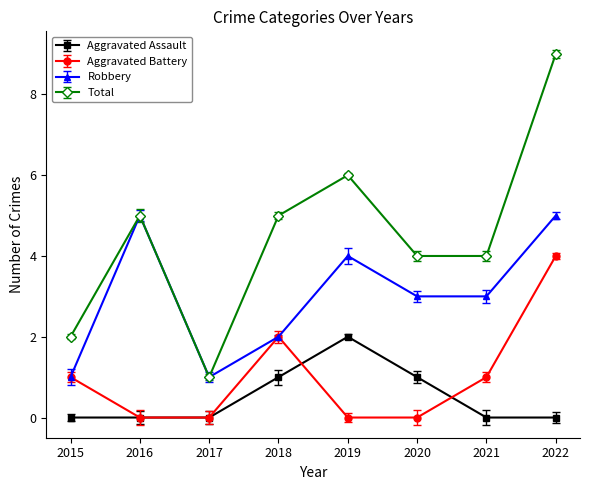

What is the sum of all Robbery values?

24